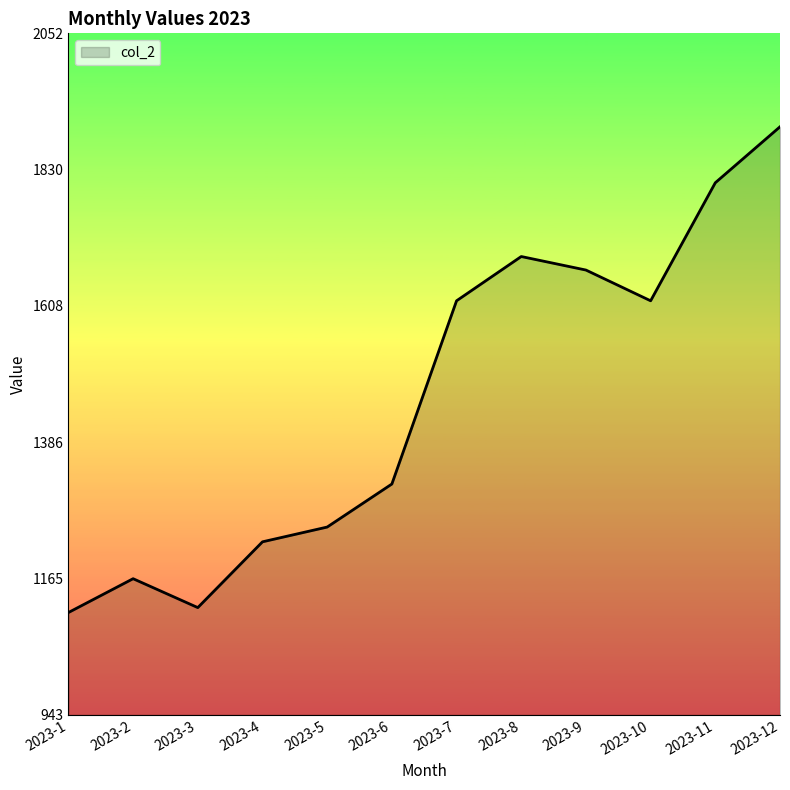

The chart shows a value of 2408 at 2023-10. True or false?

False